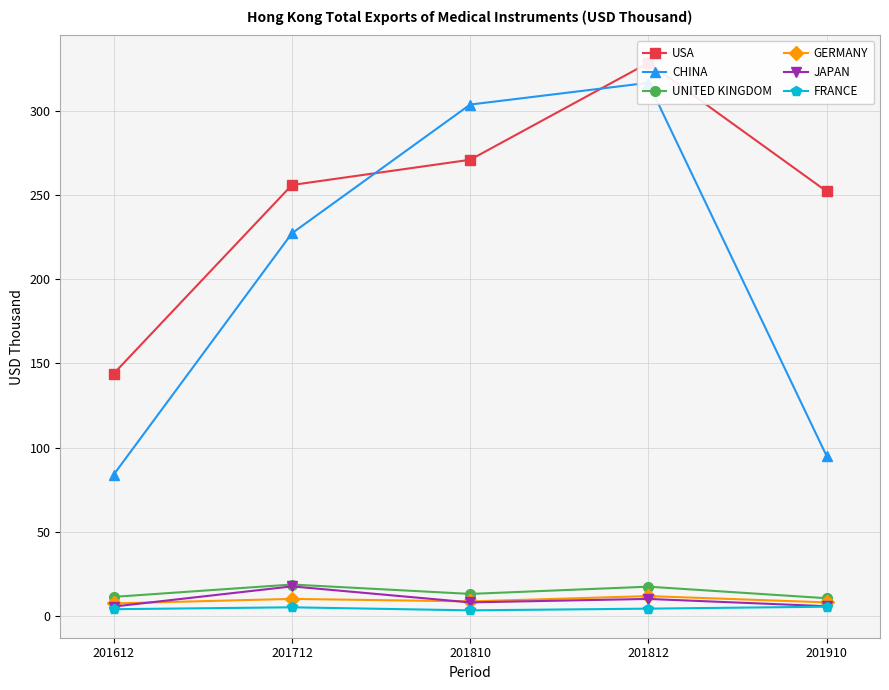

Which series has the widest spread of values?

CHINA